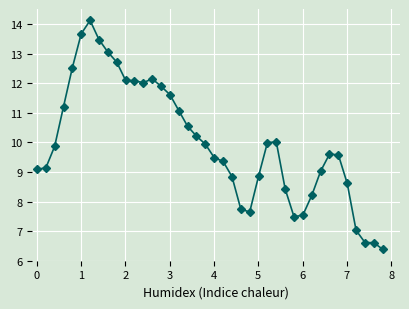

True or false: there are more than 1 points higher than both neighbors.

True